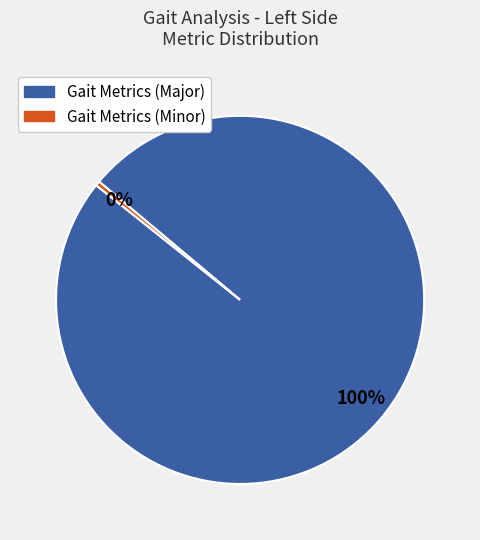

How many segments does this pie chart have?

2